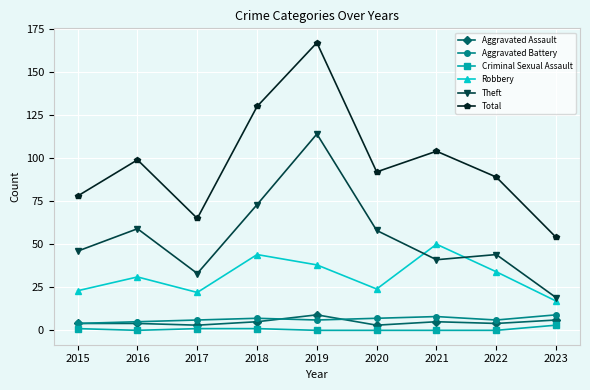

What is the sum of the Criminal Sexual Assault values at 2018 and 2015?

2